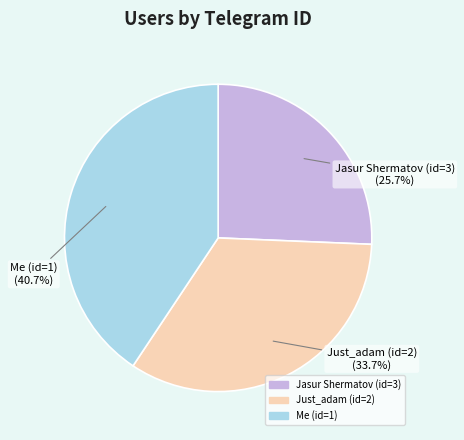

To the nearest percent, what is the difference between the Jasur Shermatov (id=3) and Just_adam (id=2) slice percentages?

8%